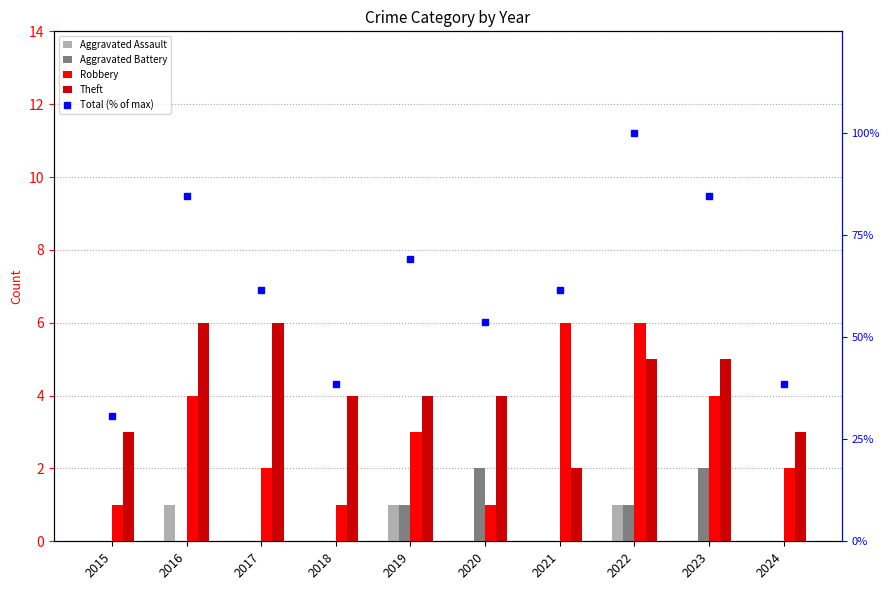

What is the difference between the highest and lowest values at 2017?

61.5